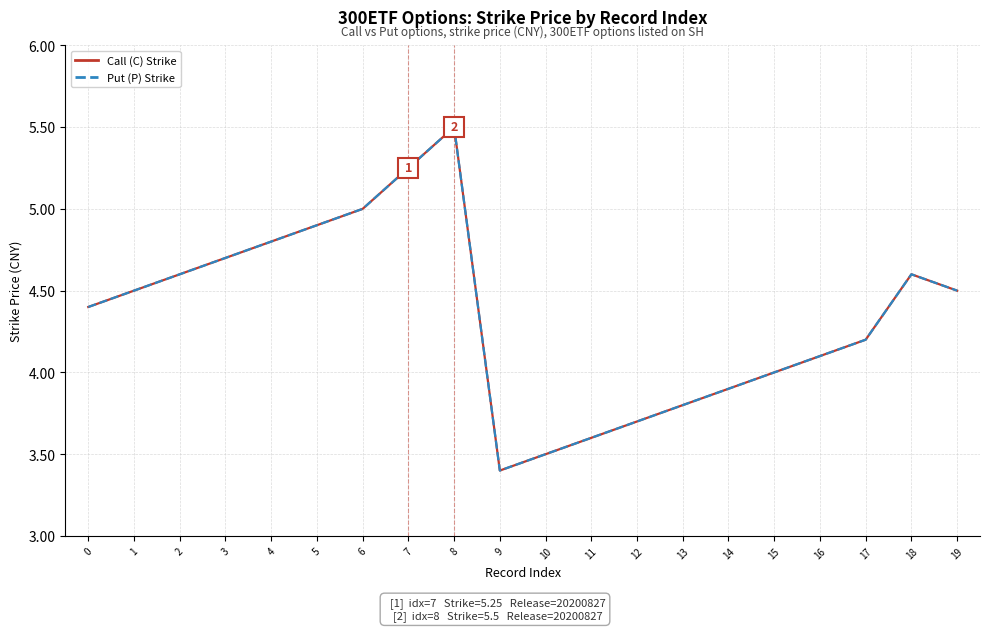

What is the minimum value for Put (P) Strike?

3.4